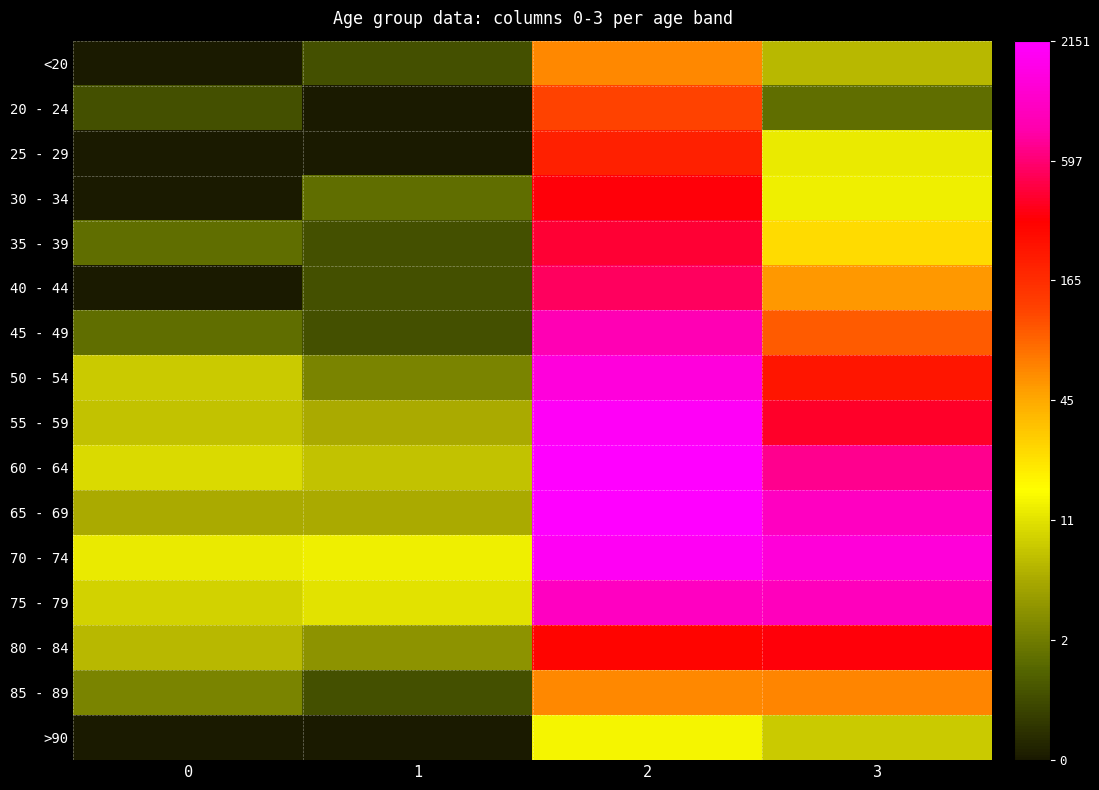

Rank the series by their maximum value, from highest to lowest.

60 - 64, 65 - 69, 55 - 59, 70 - 74, 50 - 54, 75 - 79, 45 - 49, 40 - 44, 35 - 39, 30 - 34, 80 - 84, 25 - 29, 20 - 24, 85 - 89, <20, >90